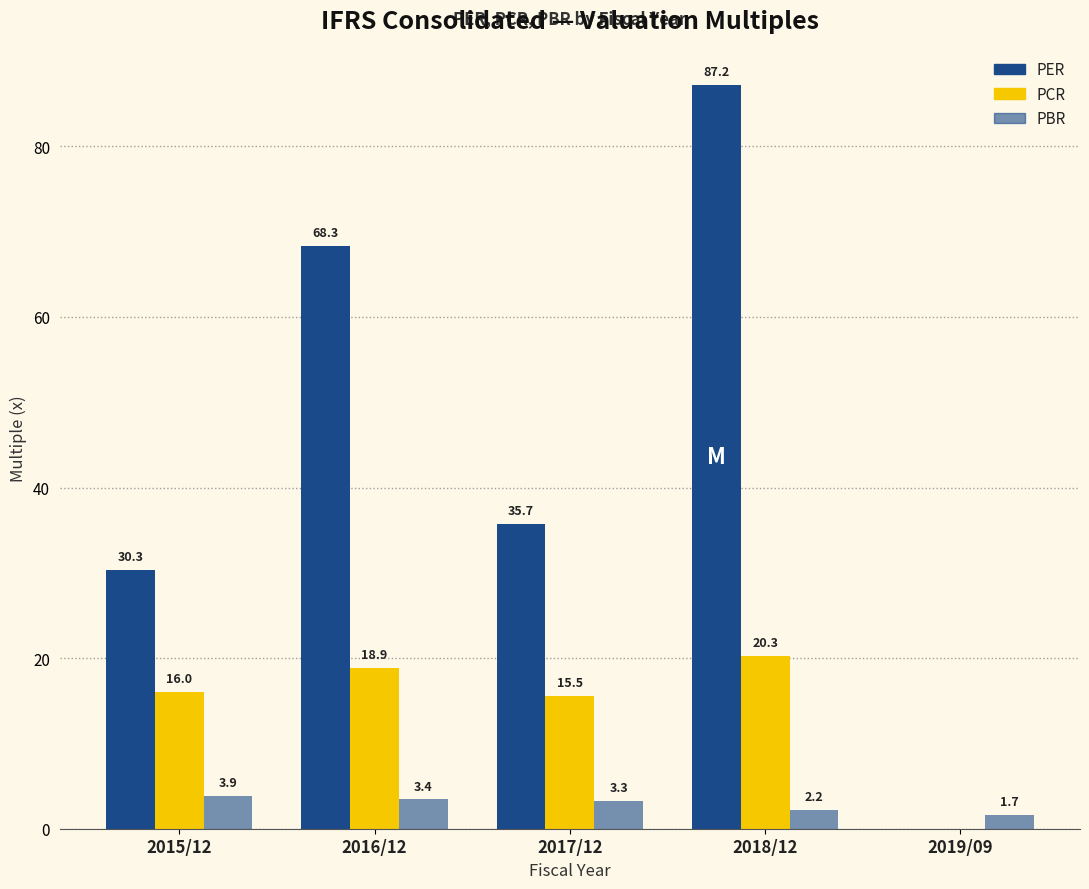

What is the sum of the PCR values at 2018/12 and 2017/12?

35.8